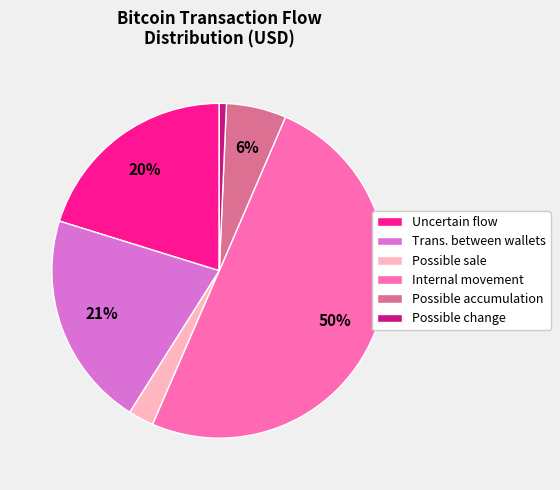

How many segments does this pie chart have?

6